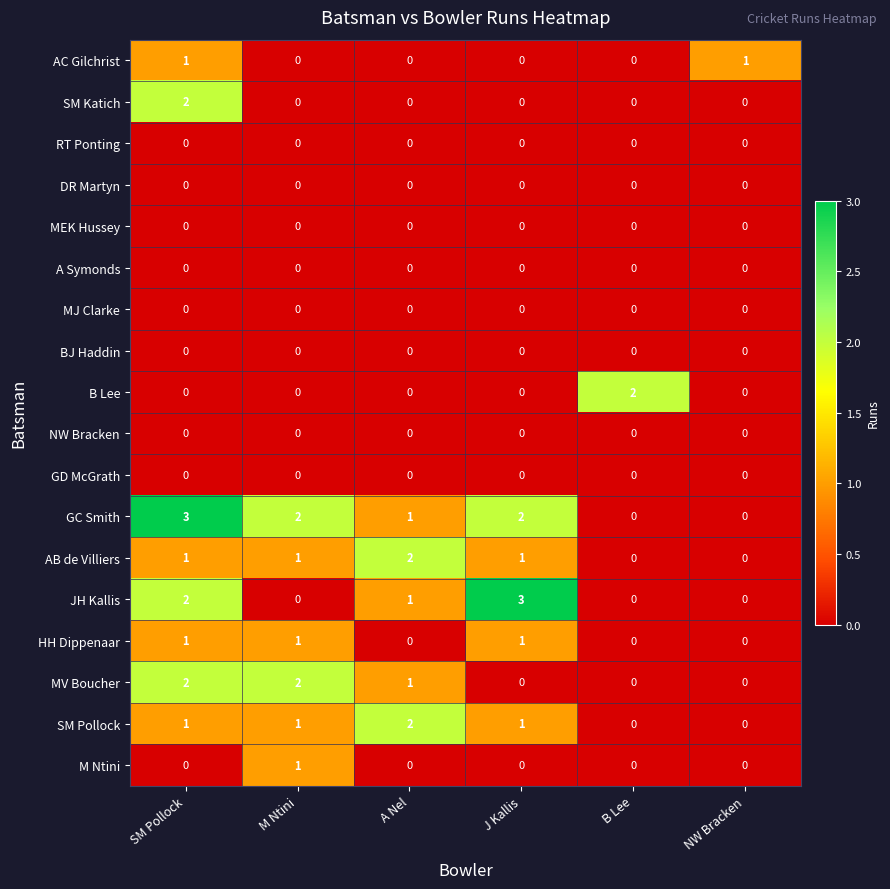

The value of HH Dippenaar at B Lee is 0. True or false?

True